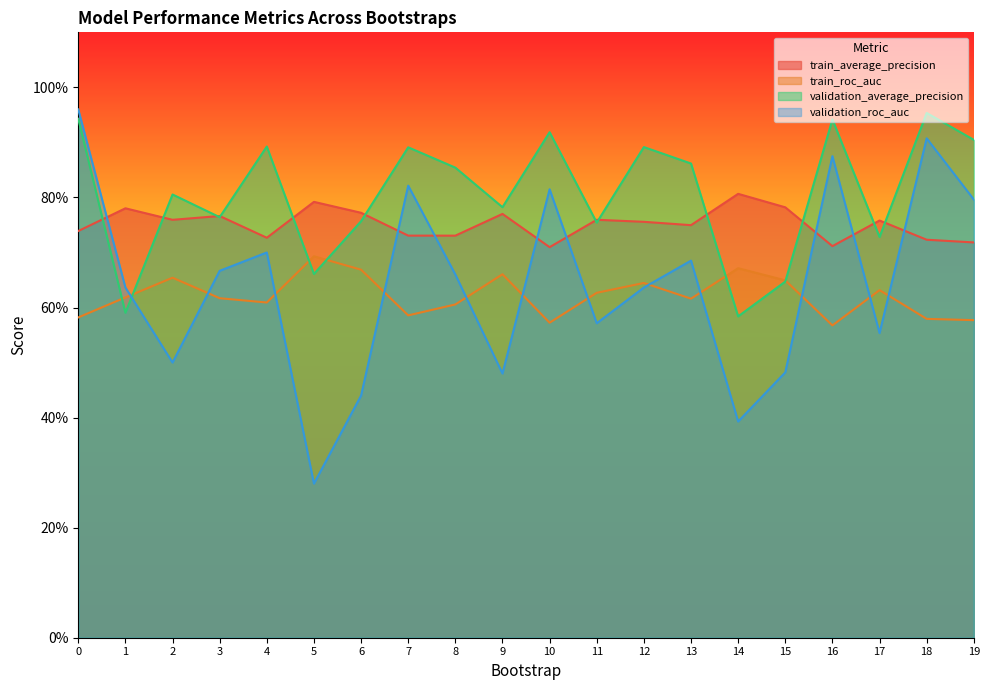

What is the smallest value displayed?

0.3